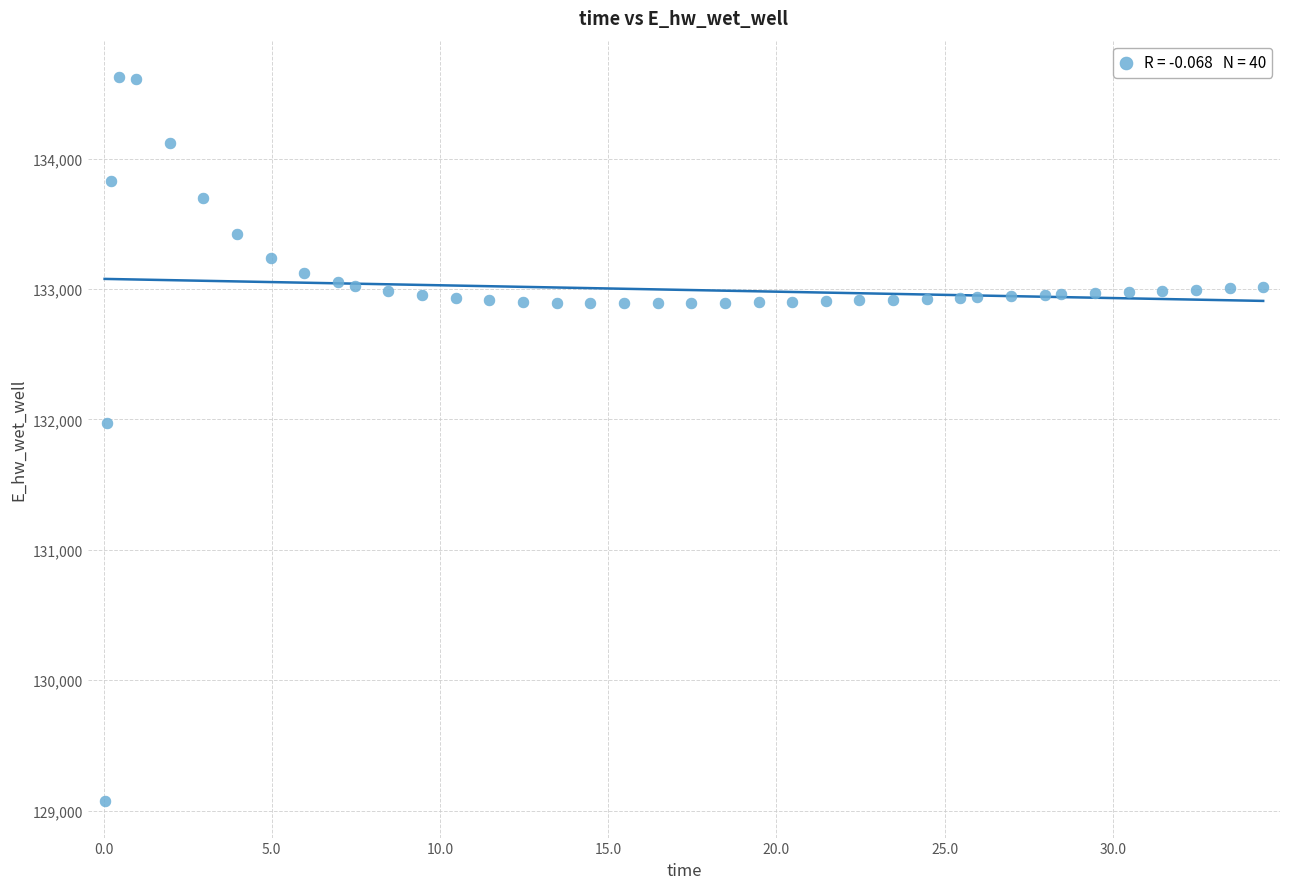

What Y value in the scatter plot is closest to 131849?

131970.0